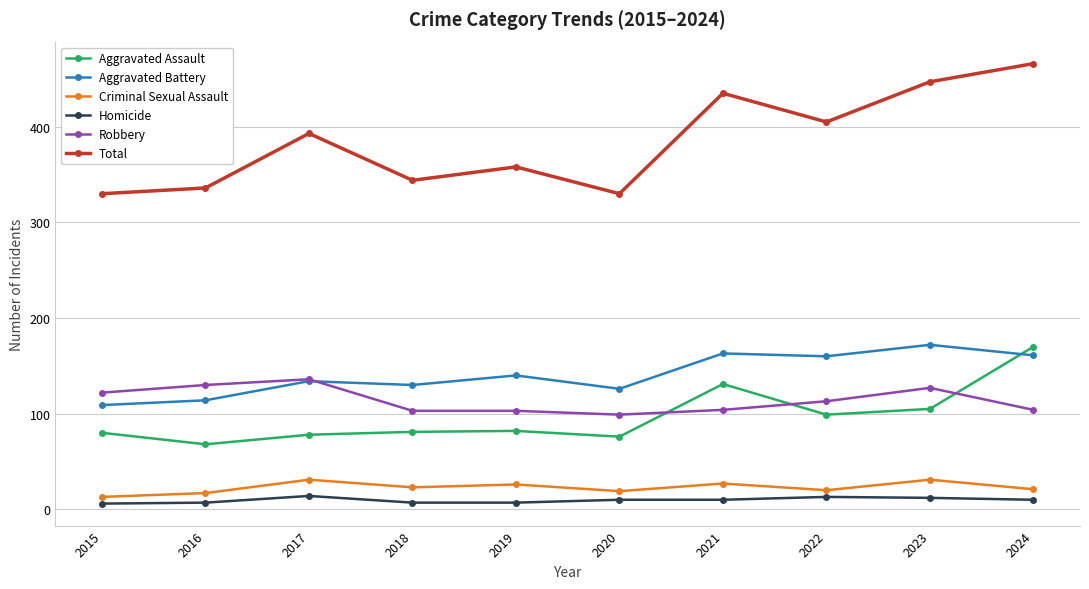

Rank the series at 2015 from lowest to highest value.

Homicide, Criminal Sexual Assault, Aggravated Assault, Aggravated Battery, Robbery, Total